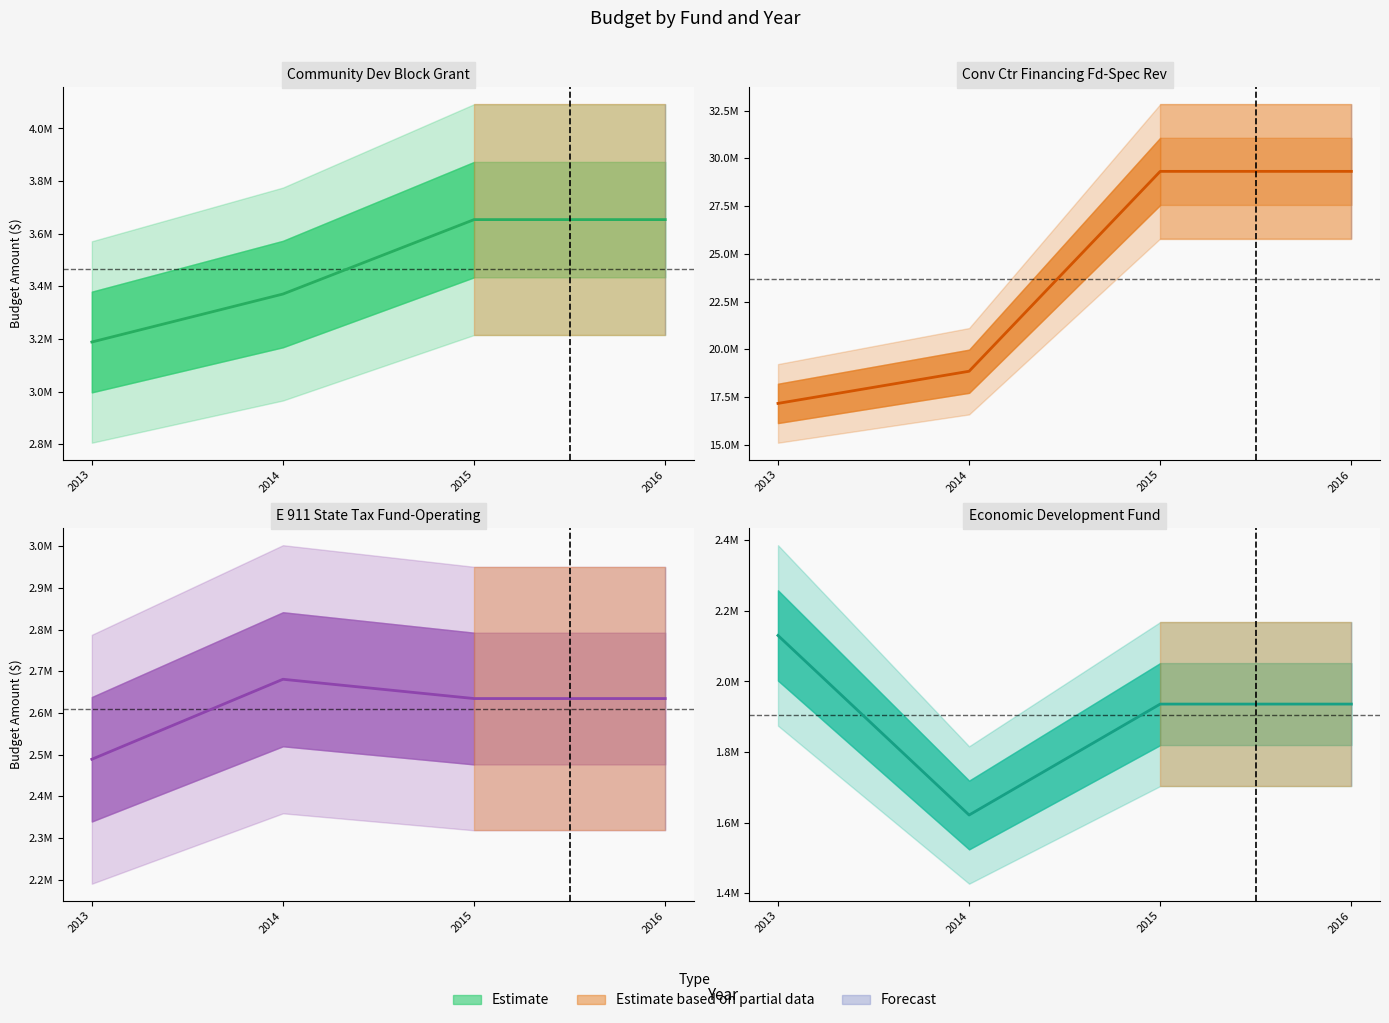

What is the minimum value shown in the chart?

1621762